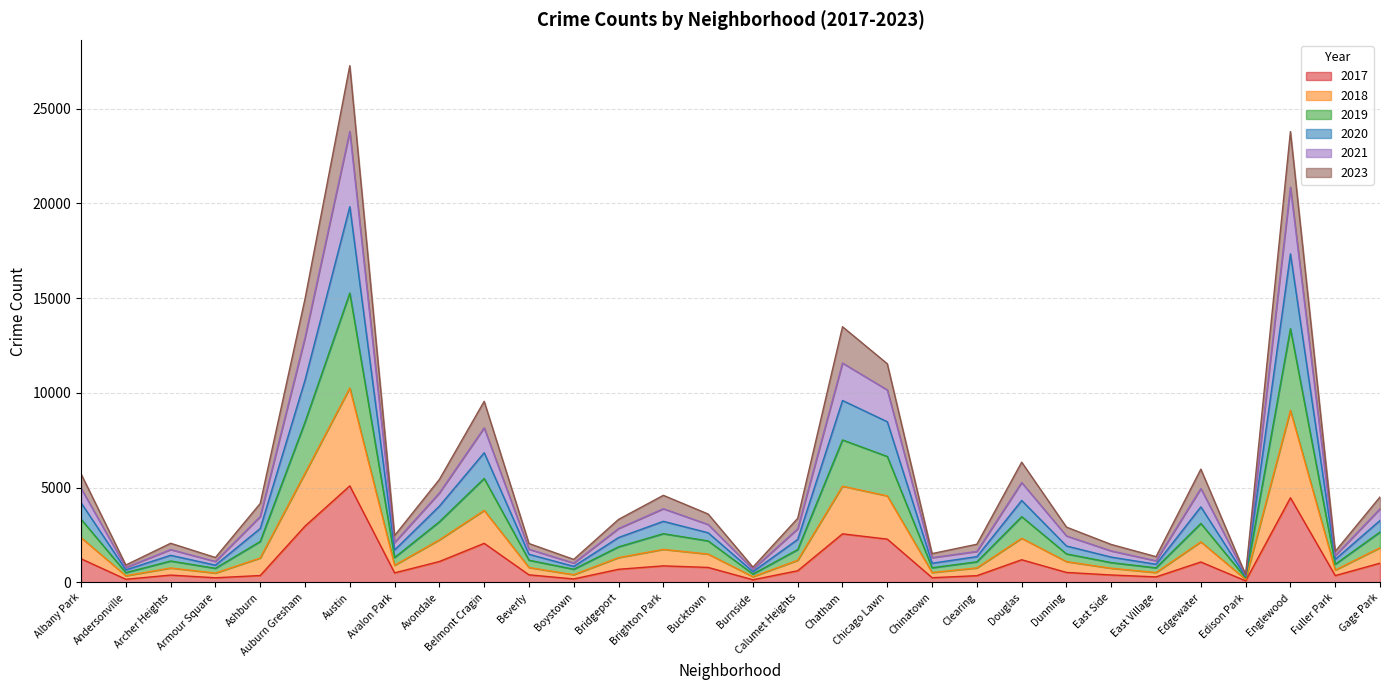

Which has a higher value, Ashburn or Boystown?

Ashburn